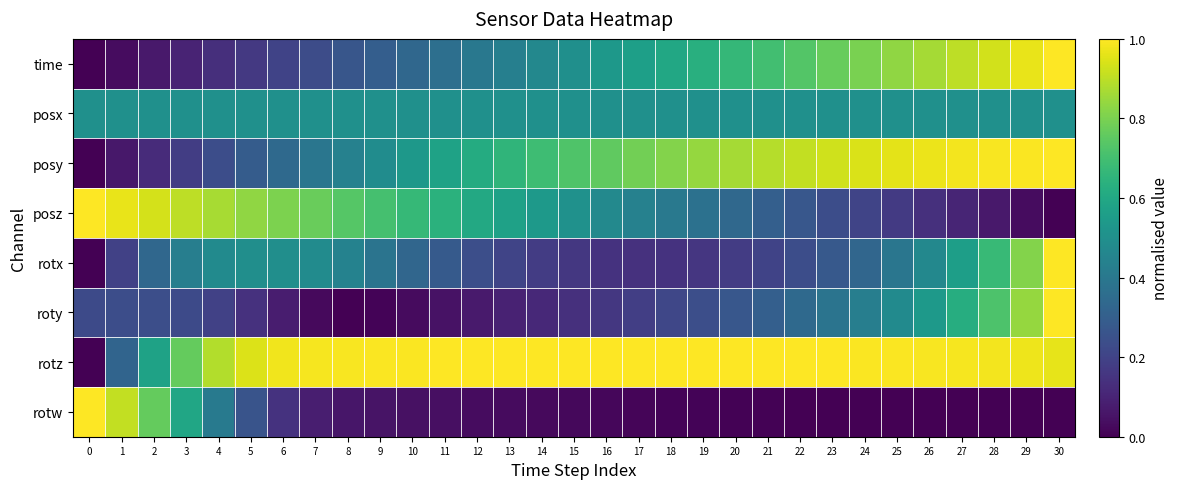

How many categories are shown in the chart?

31